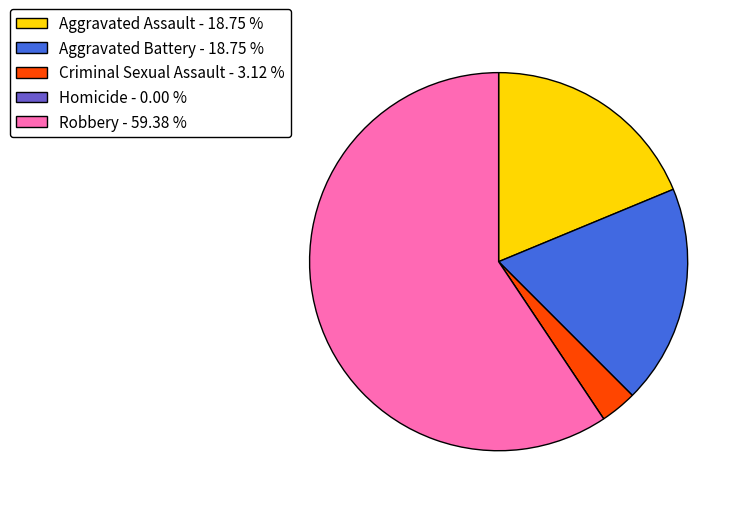

Between Robbery - 59.38 % and Aggravated Battery - 18.75 %, which is larger?

Robbery - 59.38 %